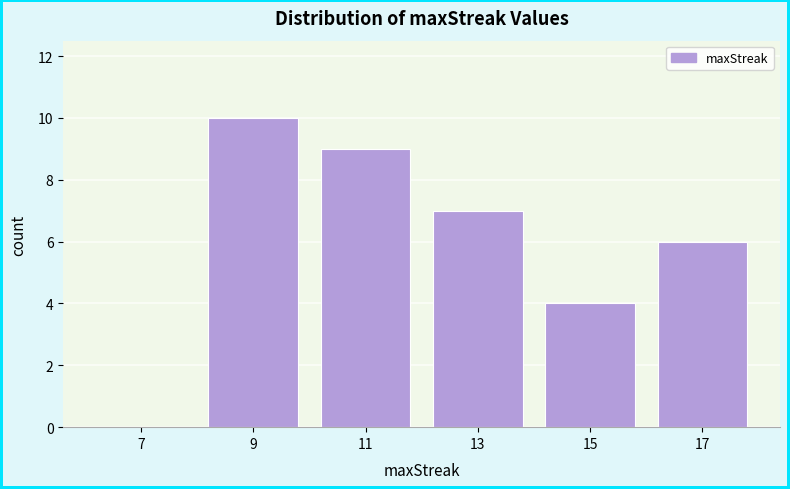

Over which range of the x-axis is the bar tallest?

8 to 10